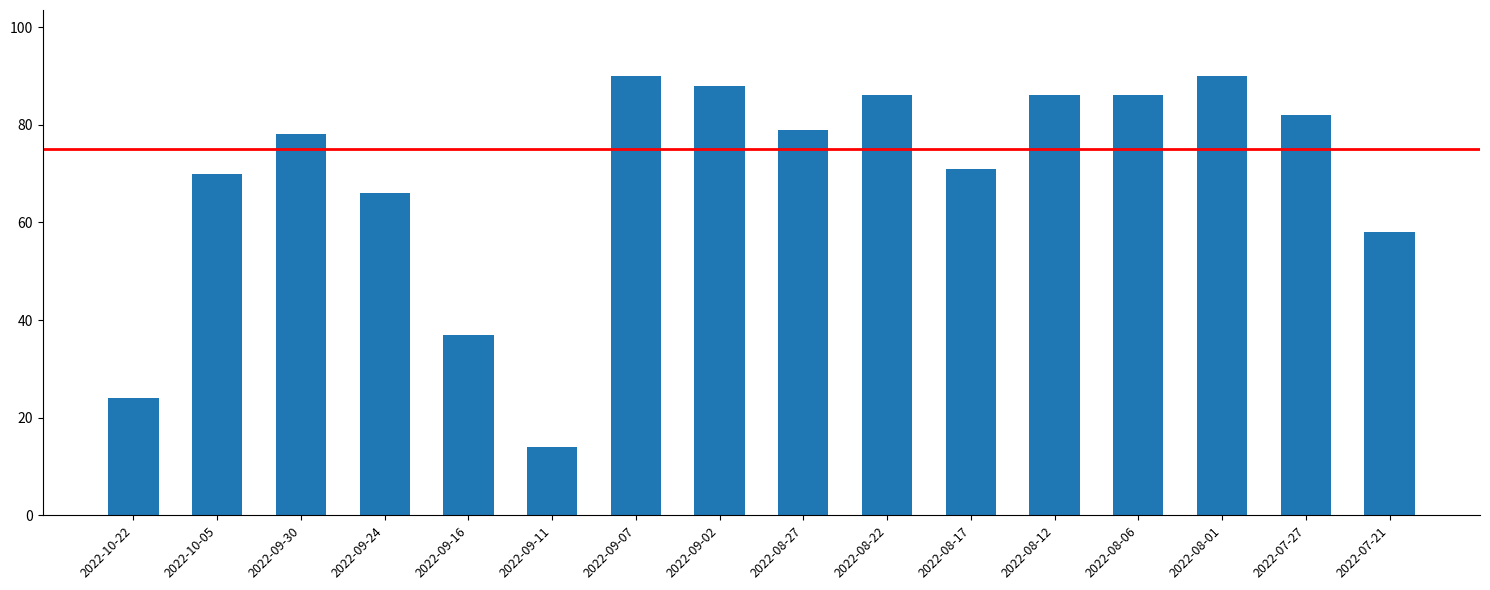

What is the difference between the values at 2022-07-21 and 2022-08-01?

32